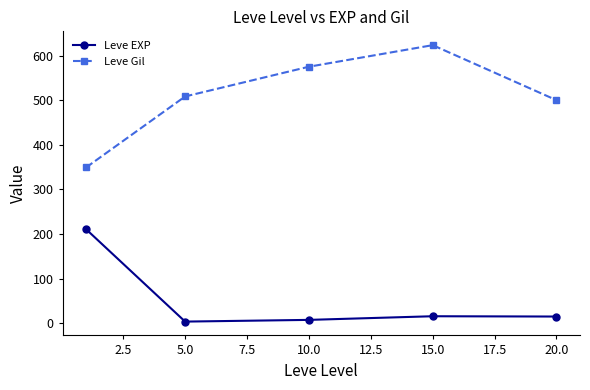

How many lines are shown in the chart?

2